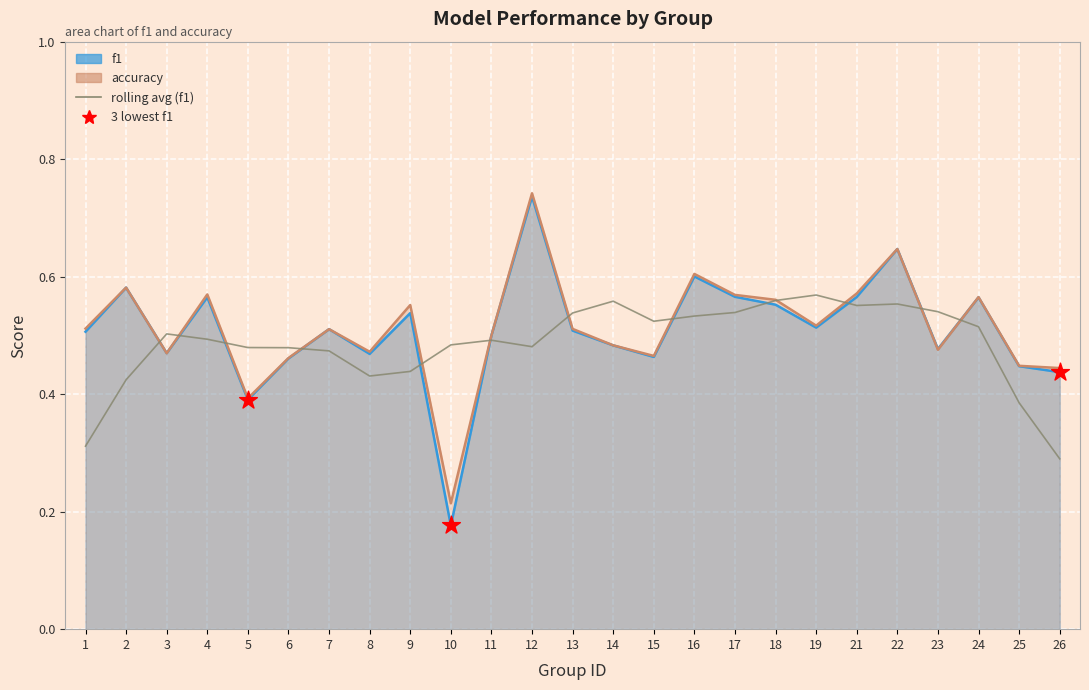

Which series has the largest Y range (max minus min)?

f1